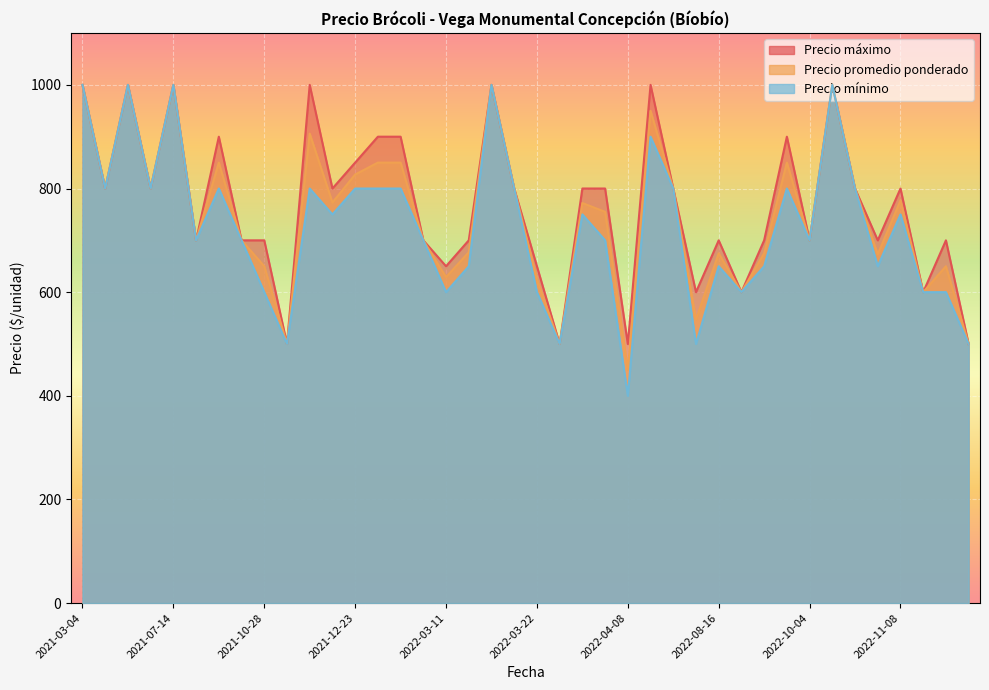

Between 2022-10-04 and 2022-10-26, which is larger?

2022-10-04